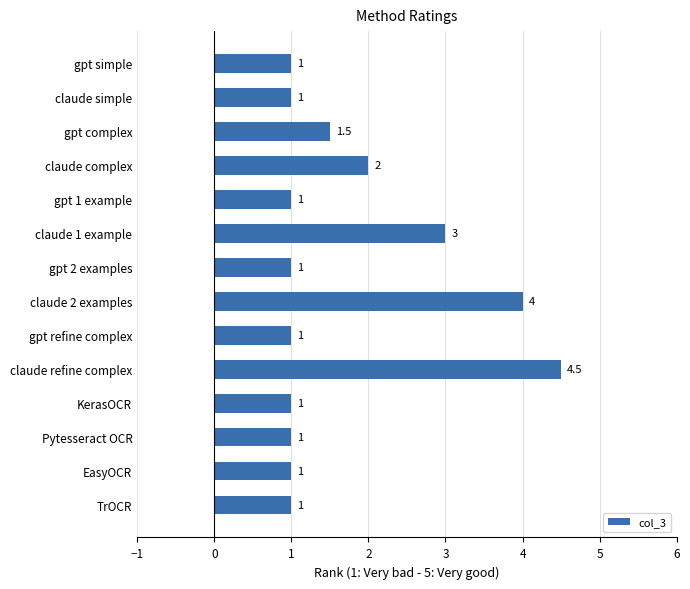

What is the maximum value shown in the chart?

4.5